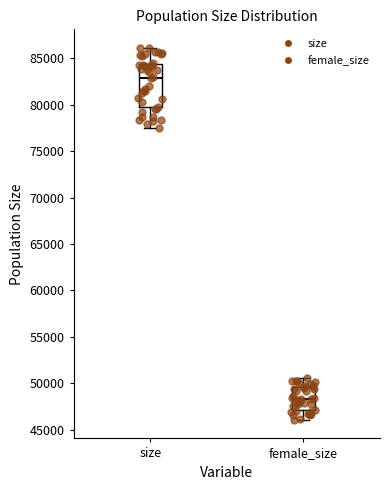

Comparing the boxes themselves (not the whiskers), which one is the tallest?

size